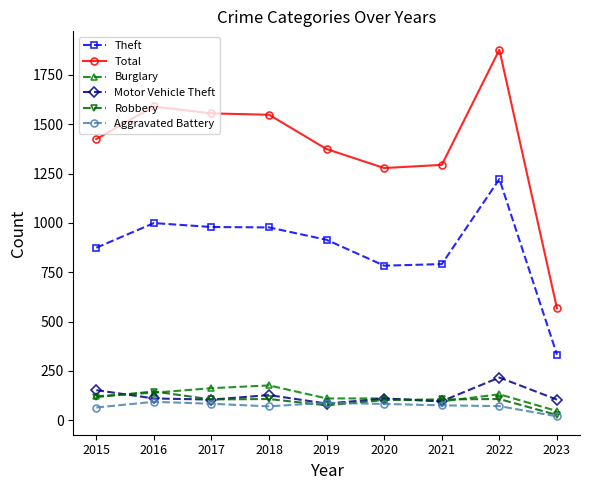

The Robbery series shows 145 at 2016. True or false?

True